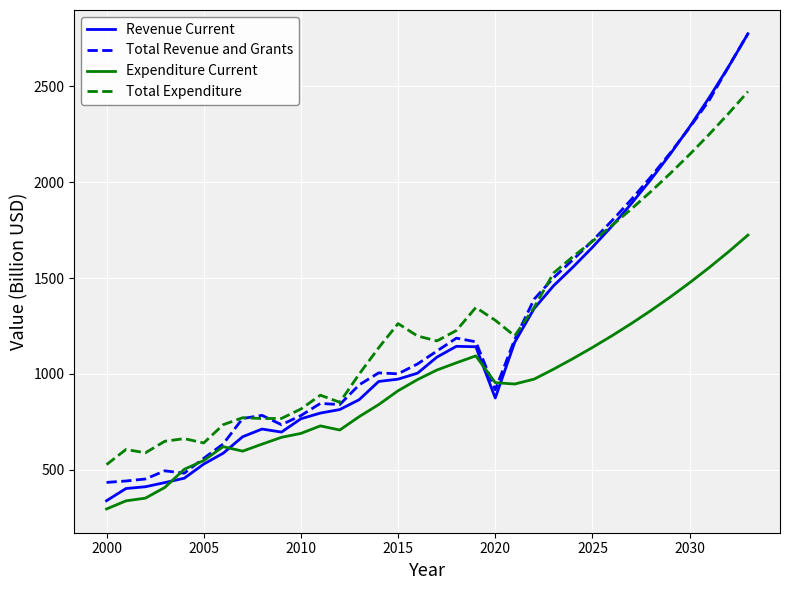

True or false: Expenditure Current and Total Expenditure cross at least once.

False